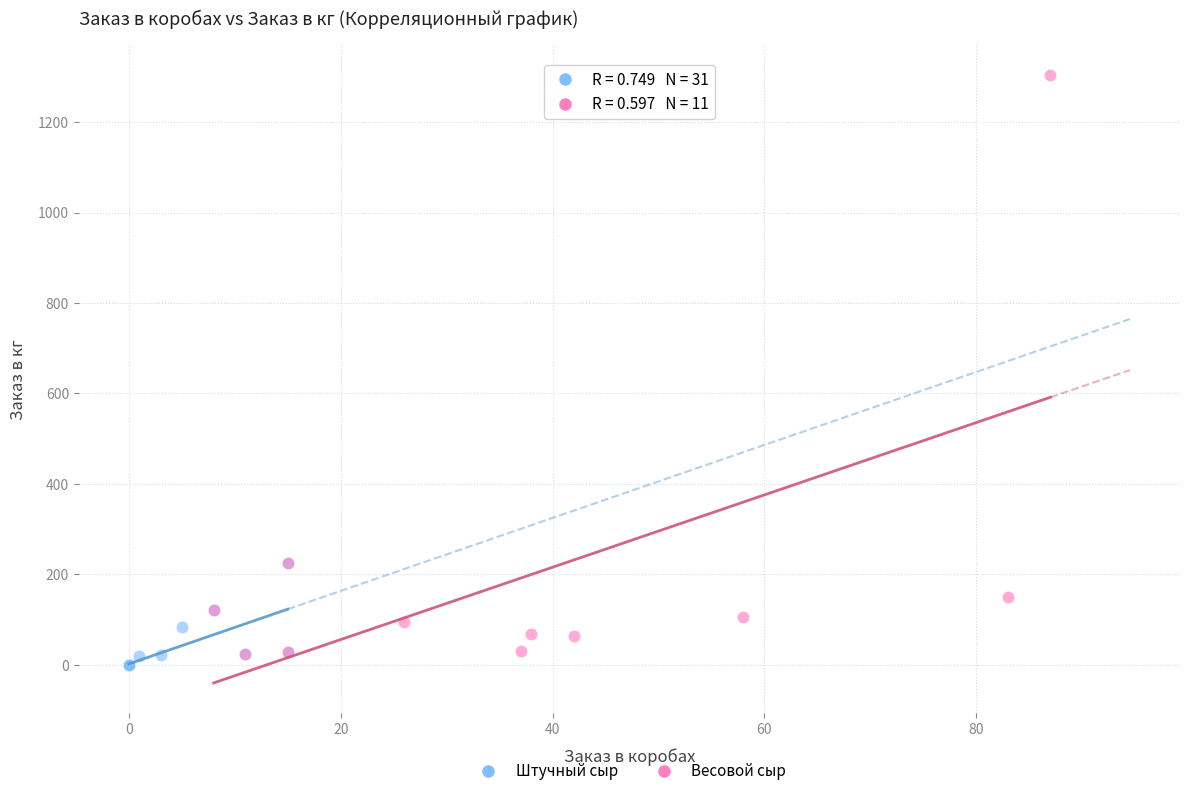

What are all the series names shown in the legend?

Штучный сыр, Весовой сыр